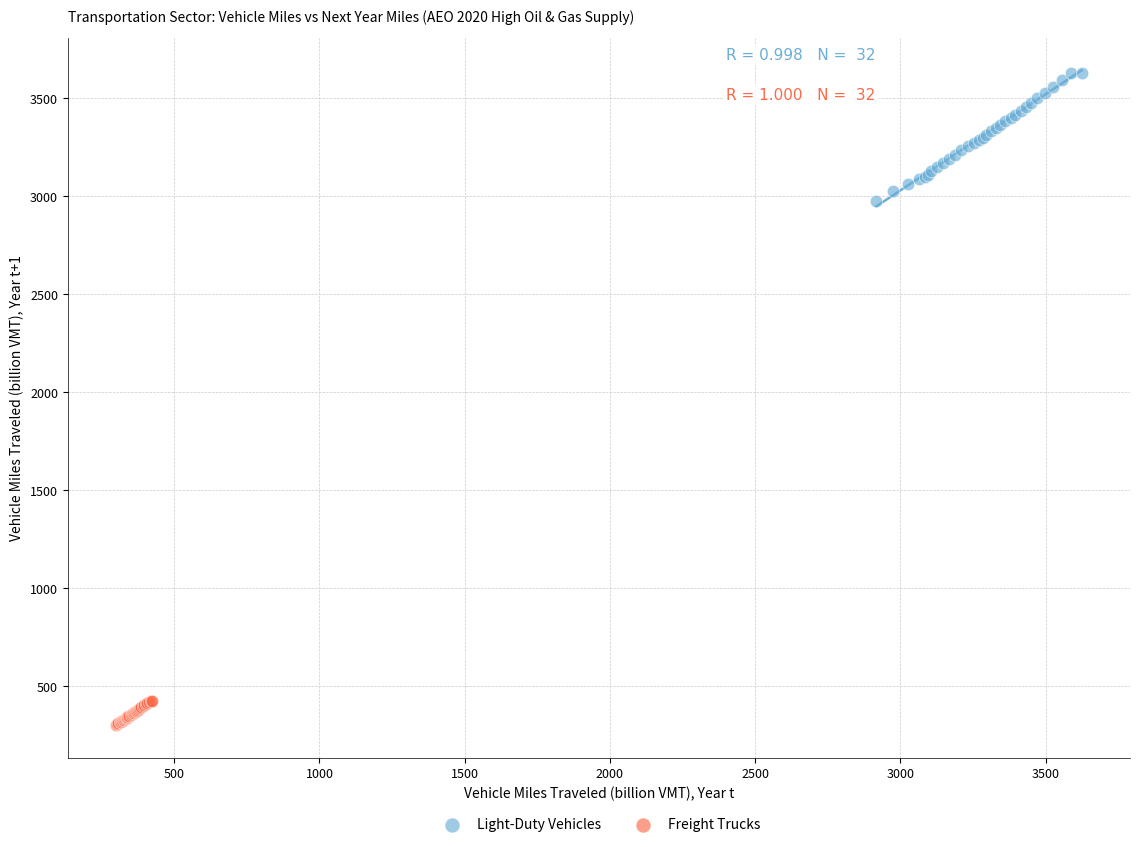

Which series contains the highest Y value?

Light-Duty Vehicles